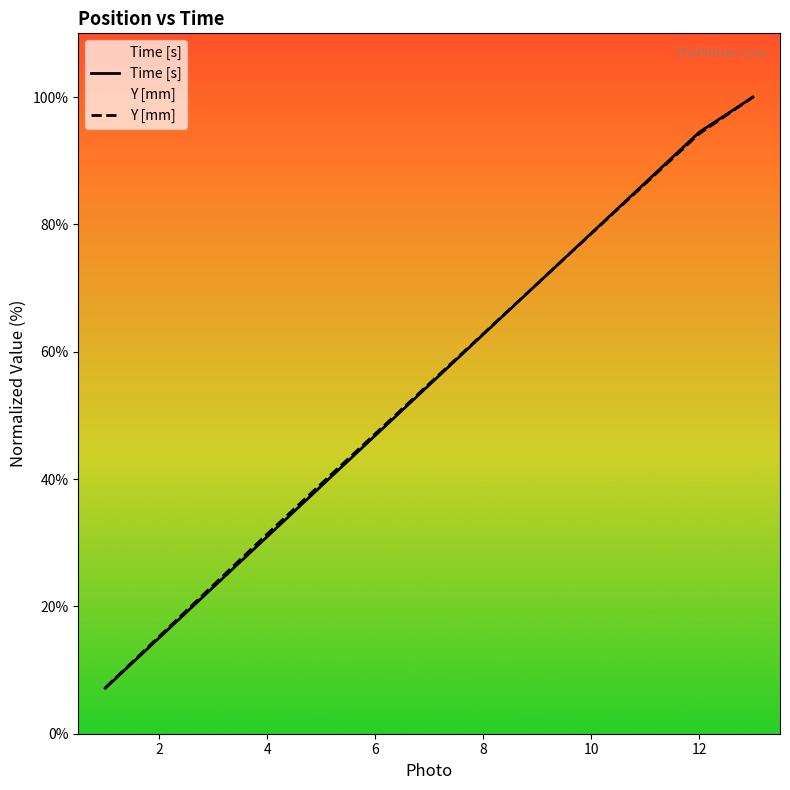

What are all the series names shown in the legend?

Time [s], Y [mm]